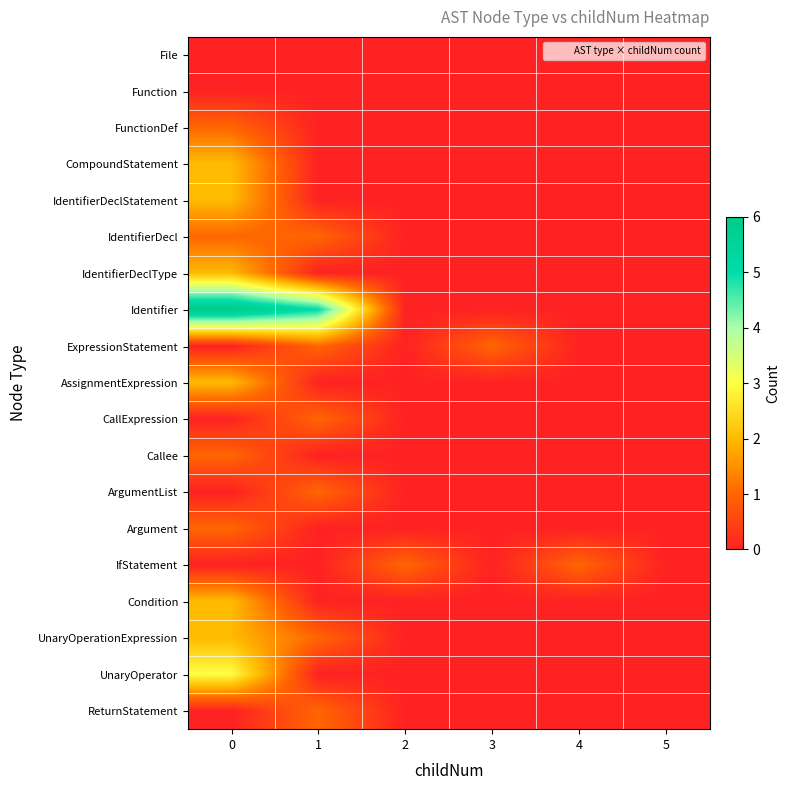

At how many categories does at least one series exceed 5?

1